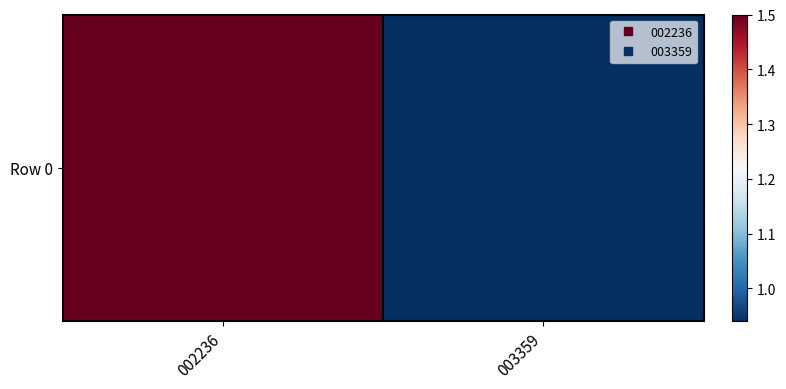

How many data points are less than 1?

1